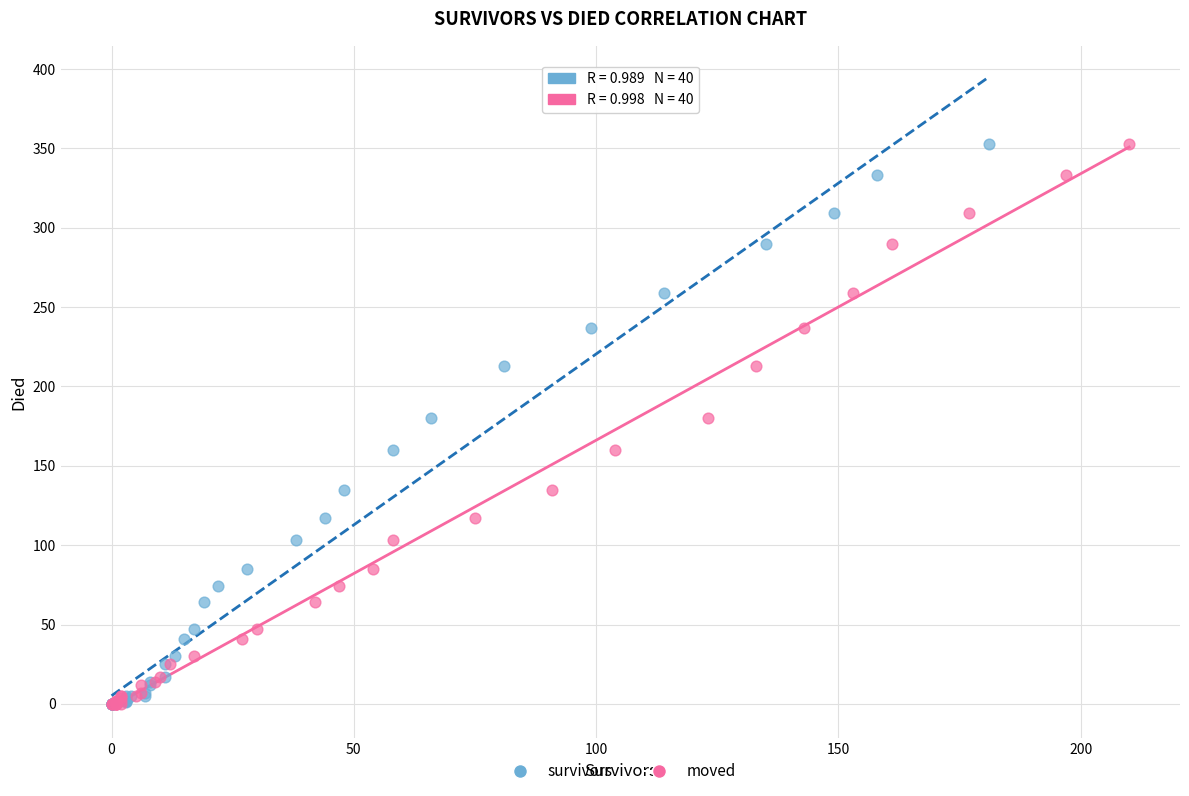

What are all the series names shown in the legend?

survivors, moved